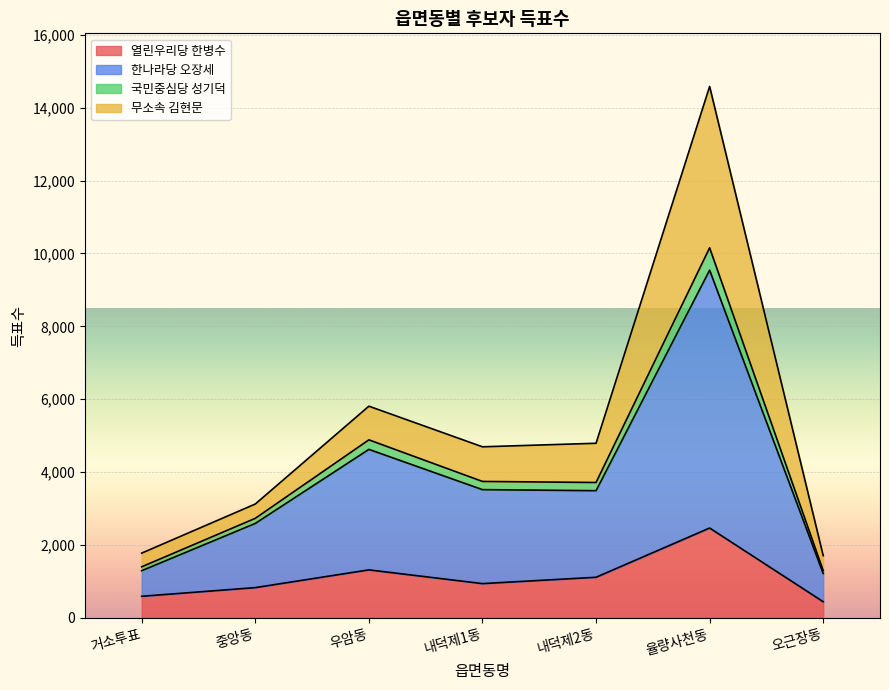

At which category is the sum across all series the highest?

율량사천동